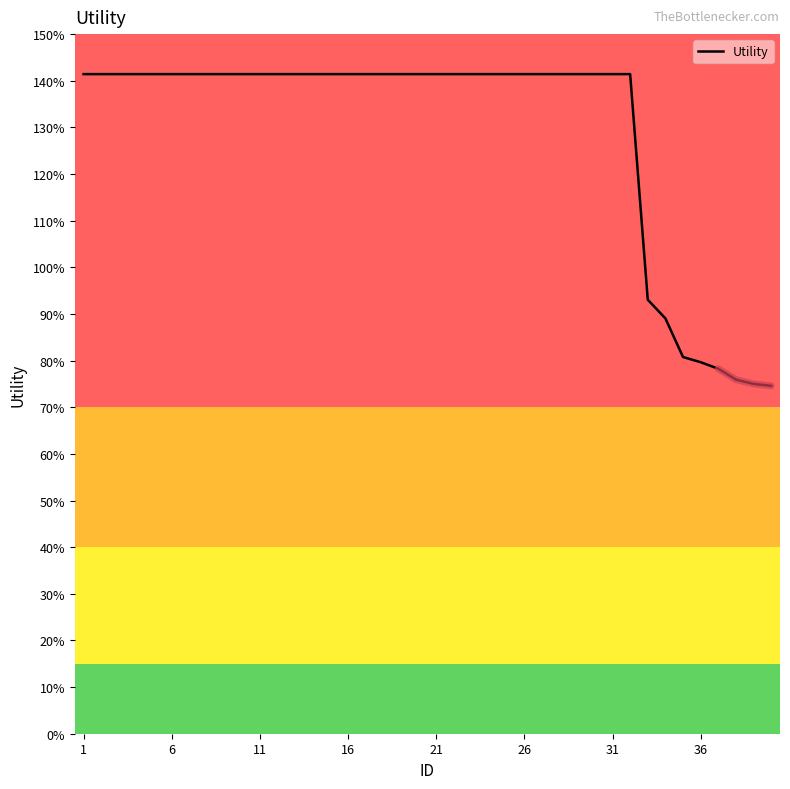

Reading right to left, list all the values displayed in this chart.

0.7	0.8	0.8	0.8	0.8	0.8	0.9	0.9	1.4	1.4	1.4	1.4	1.4	1.4	1.4	1.4	1.4	1.4	1.4	1.4	1.4	1.4	1.4	1.4	1.4	1.4	1.4	1.4	1.4	1.4	1.4	1.4	1.4	1.4	1.4	1.4	1.4	1.4	1.4	1.4